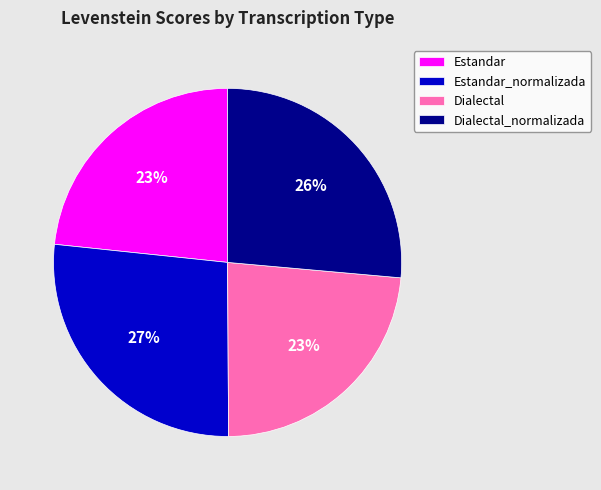

Between Dialectal and Estandar_normalizada, which is larger?

Estandar_normalizada